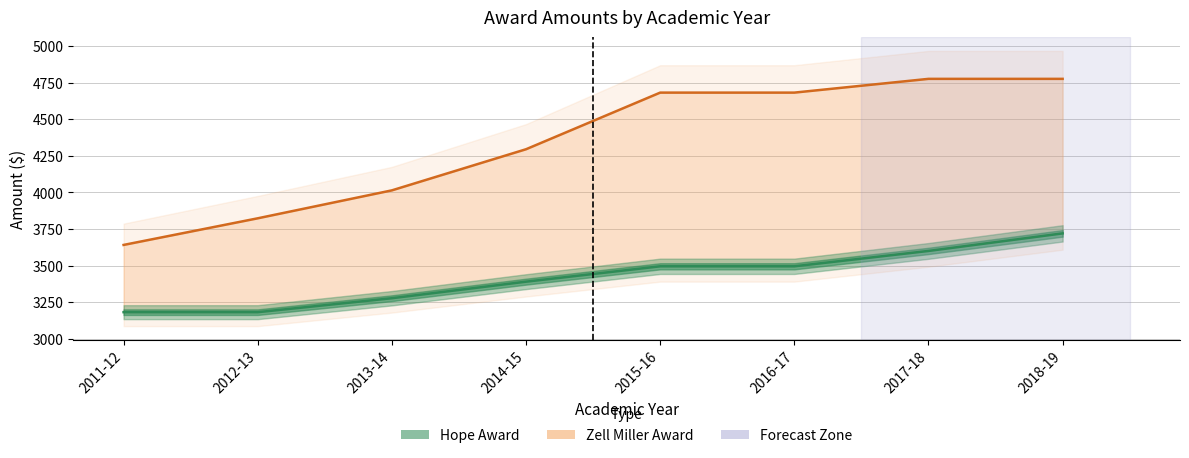

How many values in the hope series are below 3495?

4